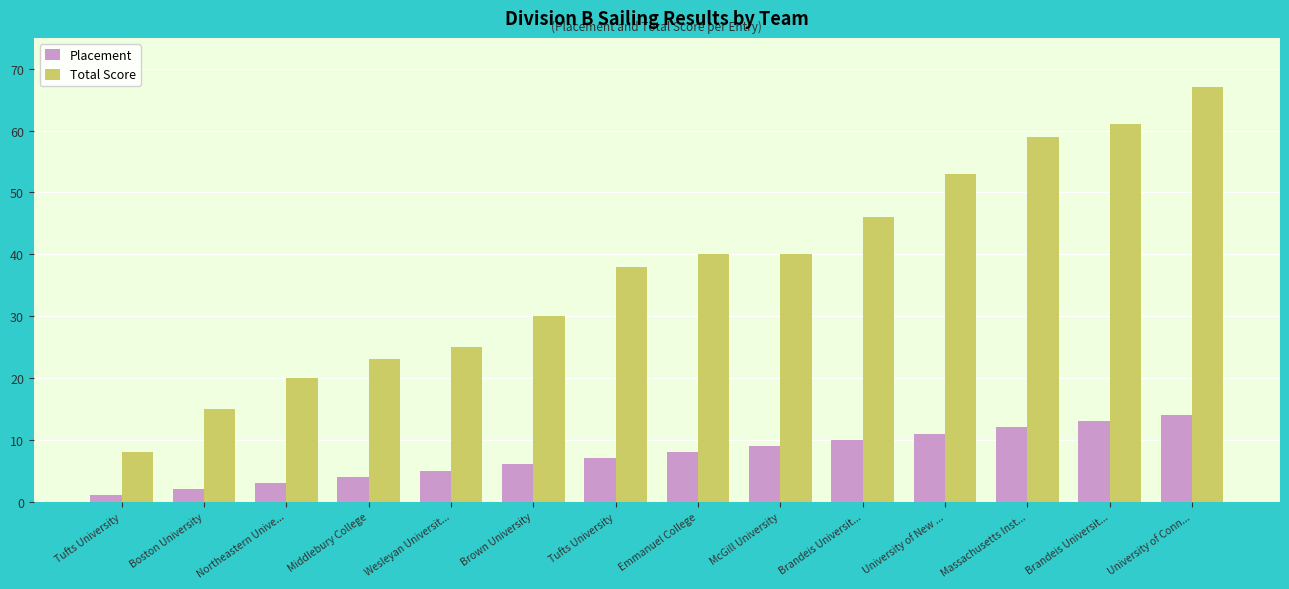

How many bars are there in total?

28